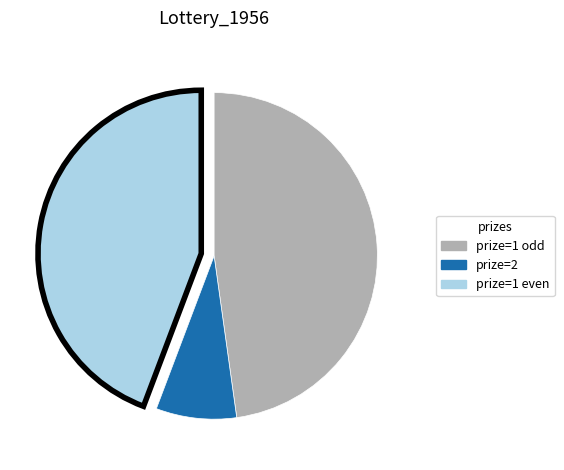

Between prize=1 odd and prize=2, which is larger?

prize=1 odd